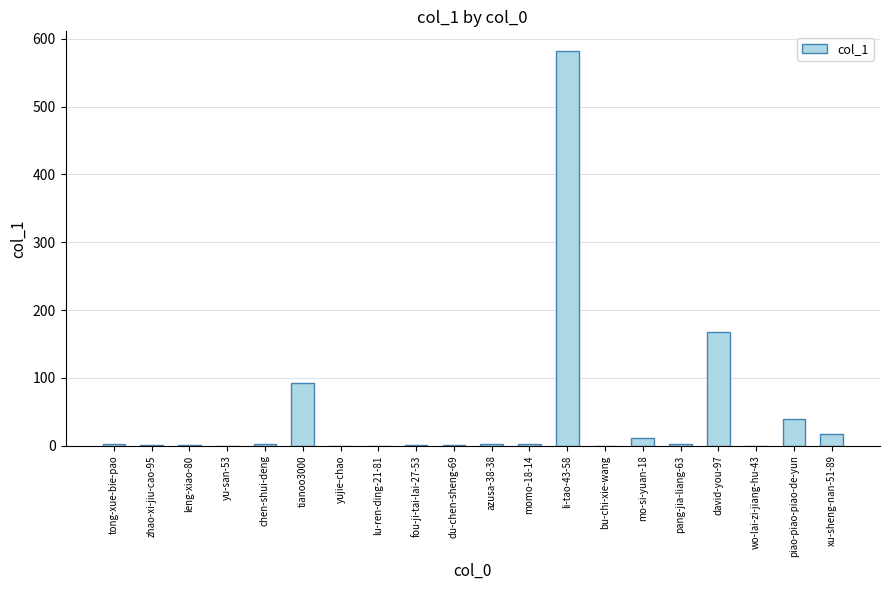

How many data points does each series have?

20